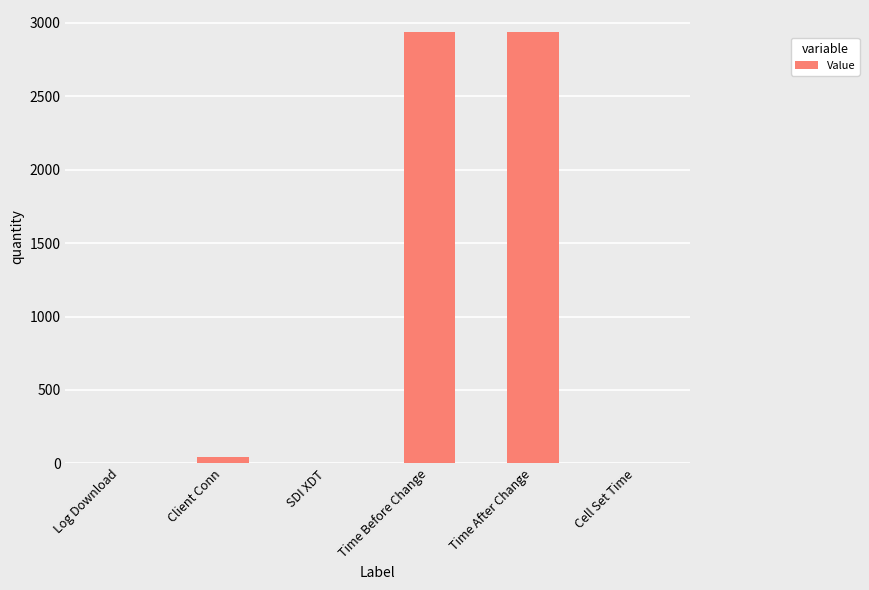

Read the value at Time Before Change.

2940